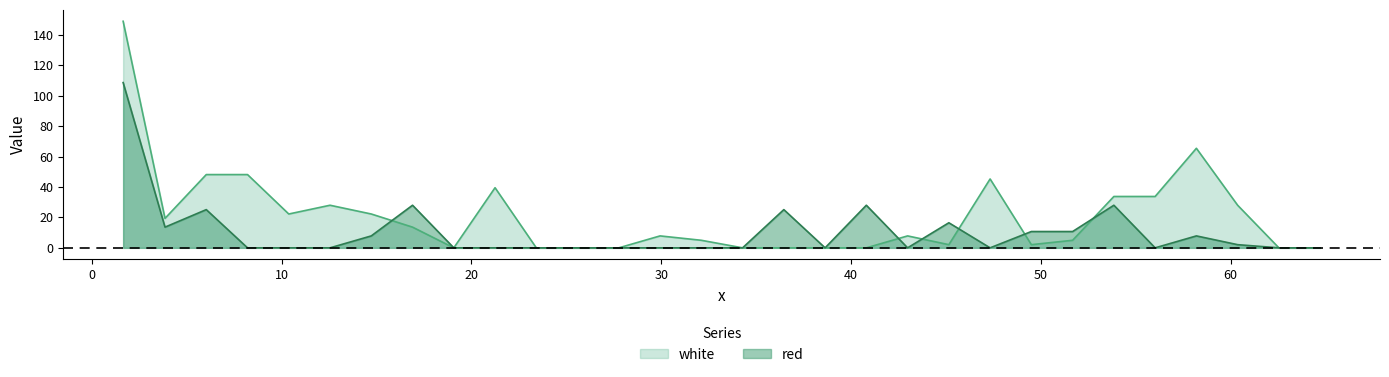

What is the sum of the white values at 6.0335 and 38.6335?

48.1